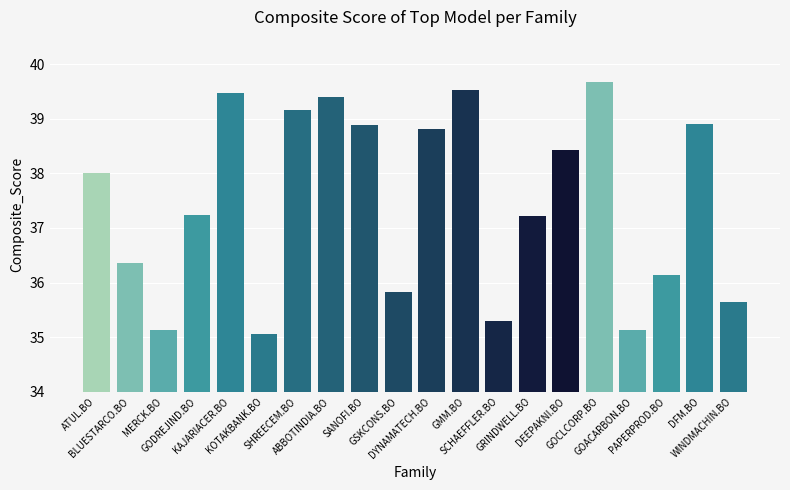

The chart shows a value of 35.1 at MERCK.BO. True or false?

True